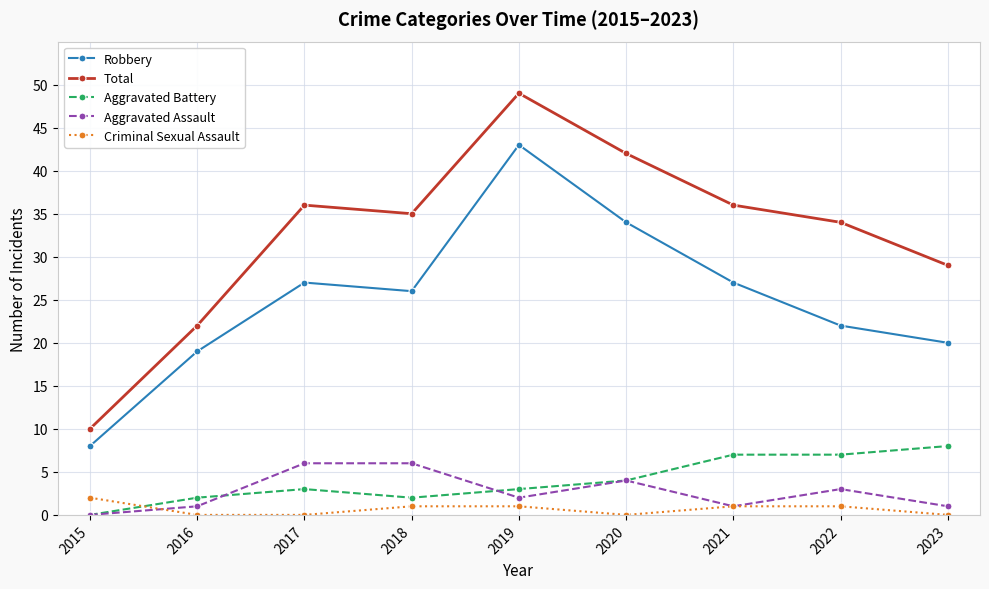

How many lines are shown in the chart?

5